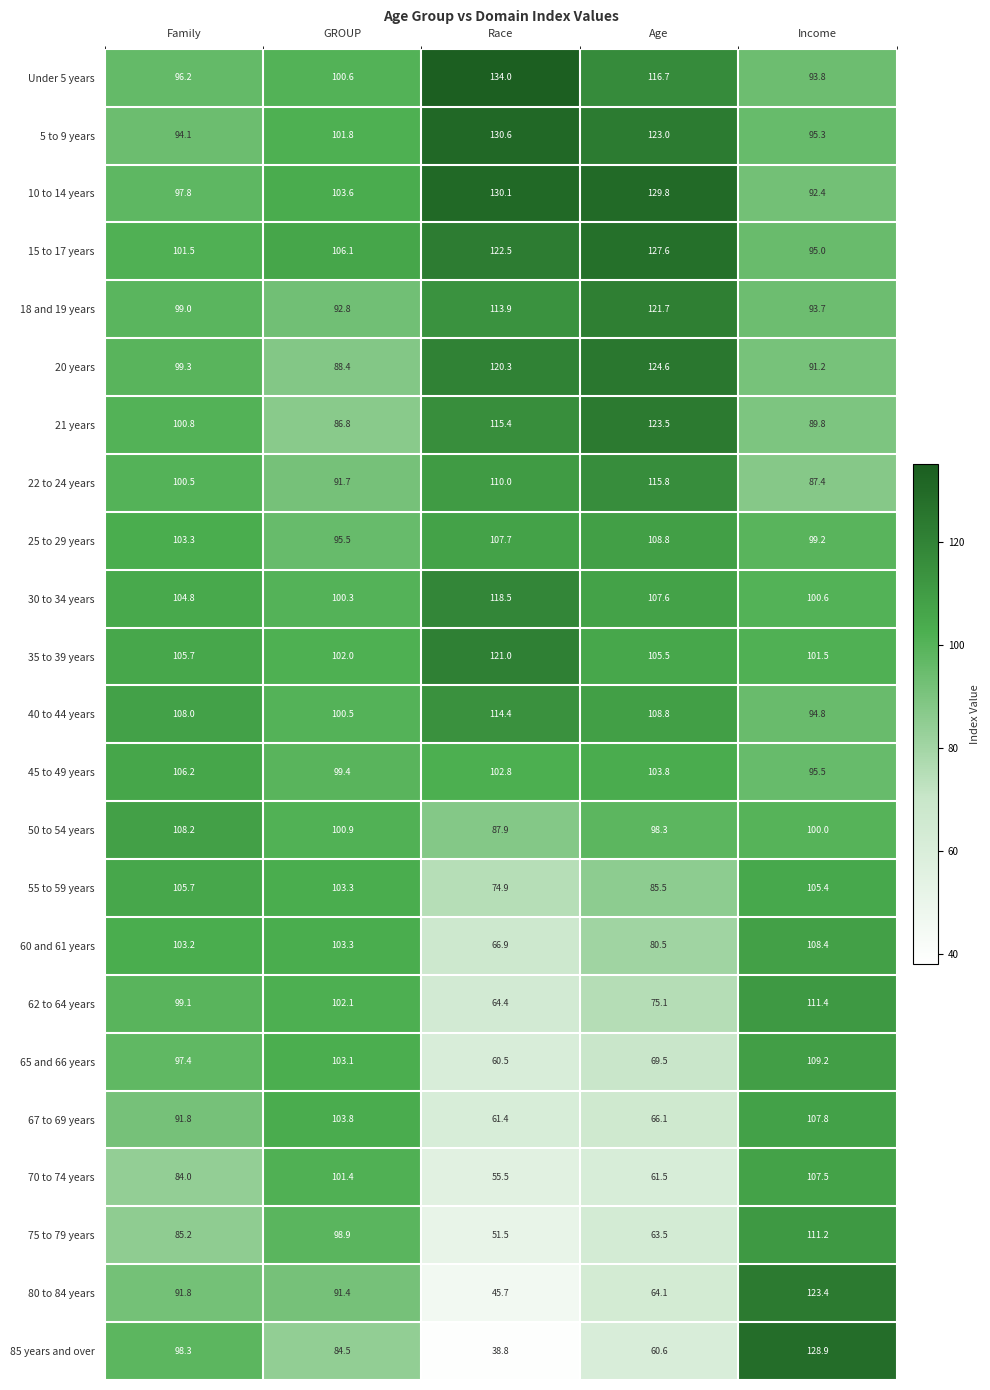

Where is 55 to 59 years nearest to the value 90?

Age